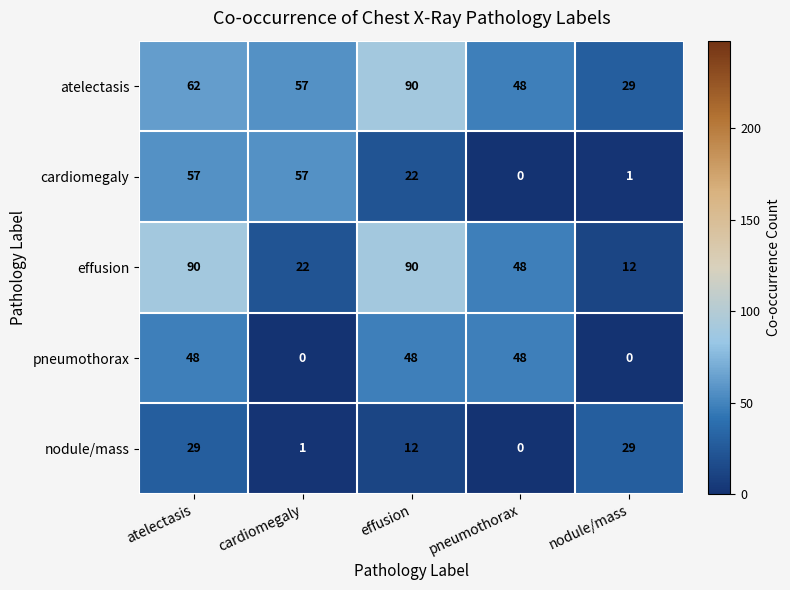

Which series changed the most between atelectasis and cardiomegaly?

effusion